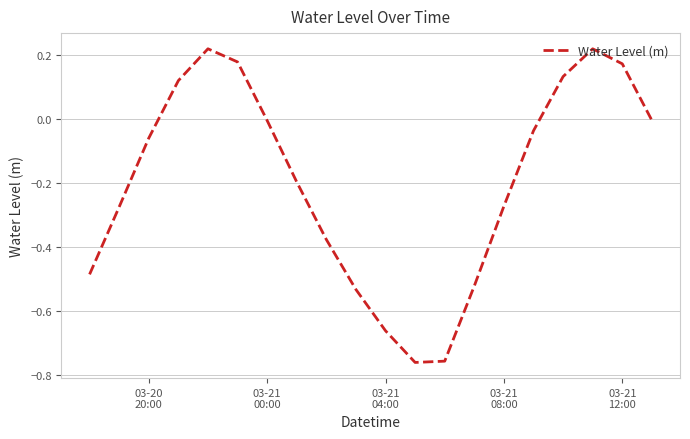

What is the sum of all values?

-3.9